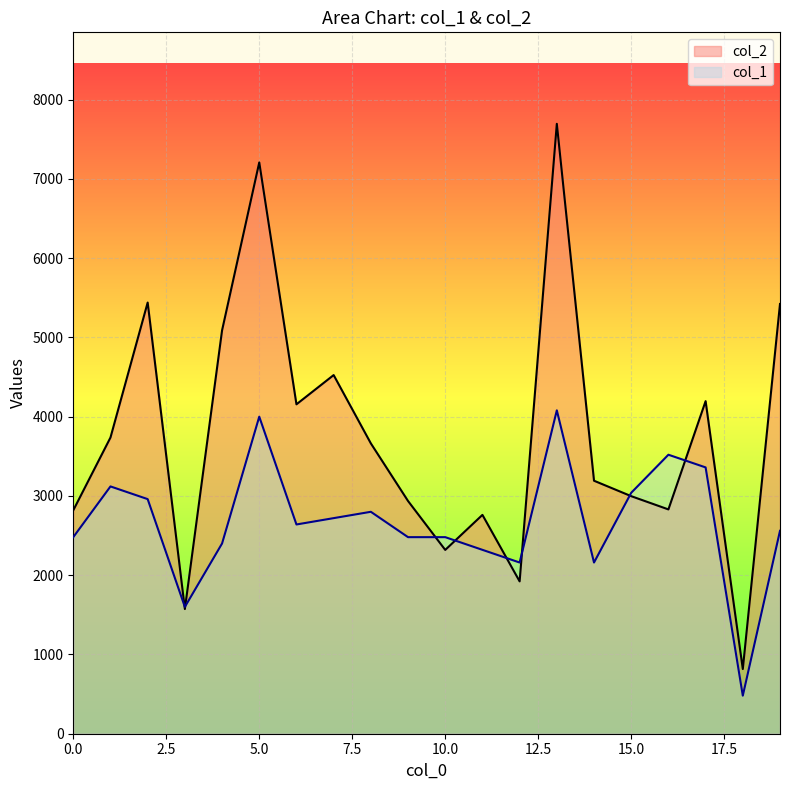

The col_2 series shows 2319 at 10.0. True or false?

True